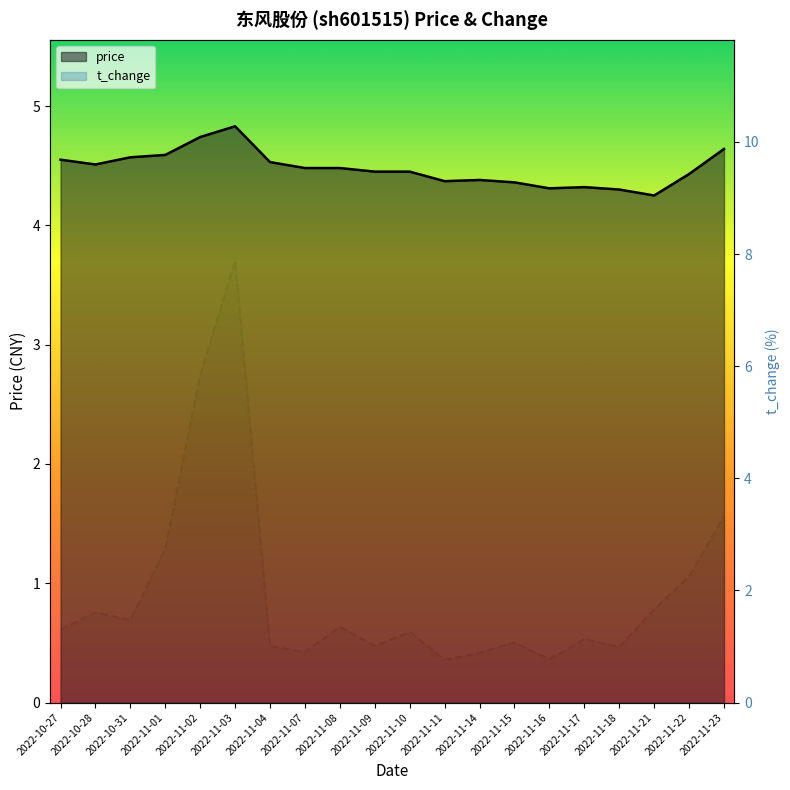

Reading left to right, what are all the values shown in this chart?

price: 2022-10-27=4.5	2022-10-28=4.5	2022-10-31=4.6	2022-11-01=4.6	2022-11-02=4.7	2022-11-03=4.8	2022-11-04=4.5	2022-11-07=4.5	2022-11-08=4.5	2022-11-09=4.5	2022-11-10=4.5	2022-11-11=4.4	2022-11-14=4.4	2022-11-15=4.4	2022-11-16=4.3	2022-11-17=4.3	2022-11-18=4.3	2022-11-21=4.2	2022-11-22=4.4	2022-11-23=4.6
t_change: 2022-10-27=1.3	2022-10-28=1.6	2022-10-31=1.5	2022-11-01=2.7	2022-11-02=5.8	2022-11-03=7.9	2022-11-04=1.0	2022-11-07=0.9	2022-11-08=1.4	2022-11-09=1.0	2022-11-10=1.3	2022-11-11=0.8	2022-11-14=0.9	2022-11-15=1.1	2022-11-16=0.8	2022-11-17=1.1	2022-11-18=1.0	2022-11-21=1.7	2022-11-22=2.2	2022-11-23=3.3